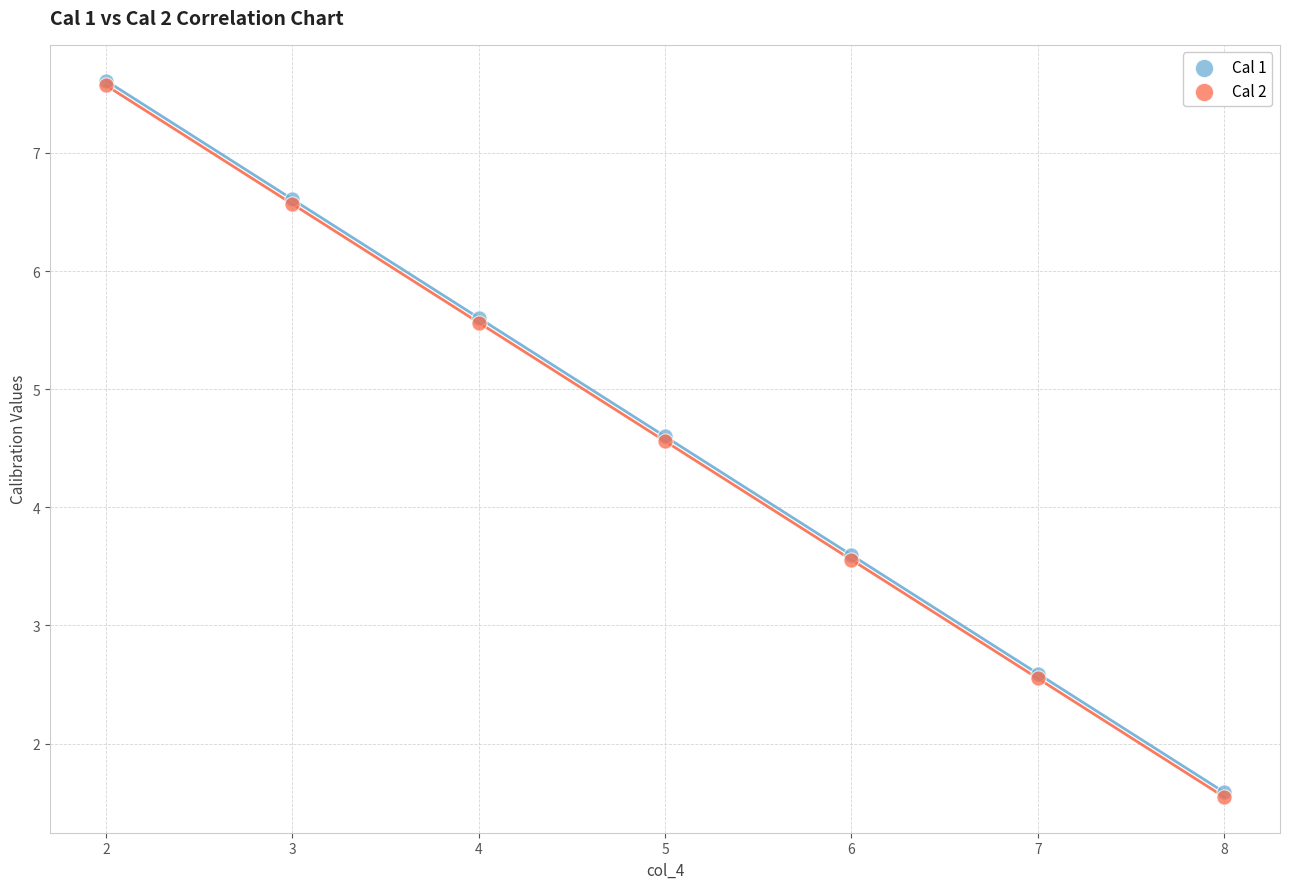

What are all the series names shown in the legend?

Cal 1, Cal 2